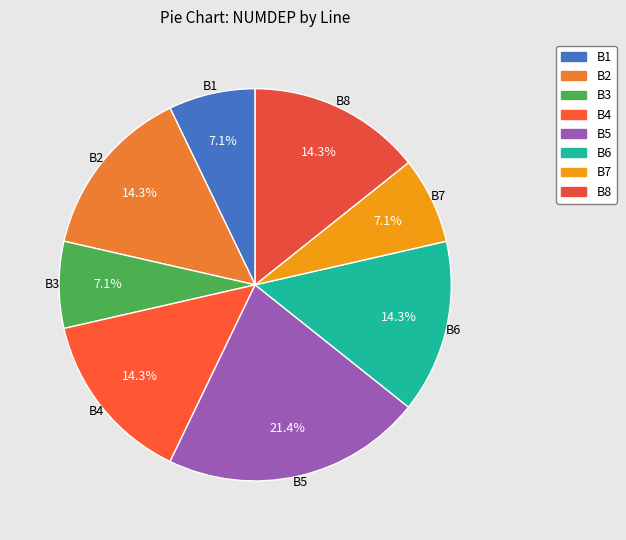

Is B6 the majority of the pie?

No